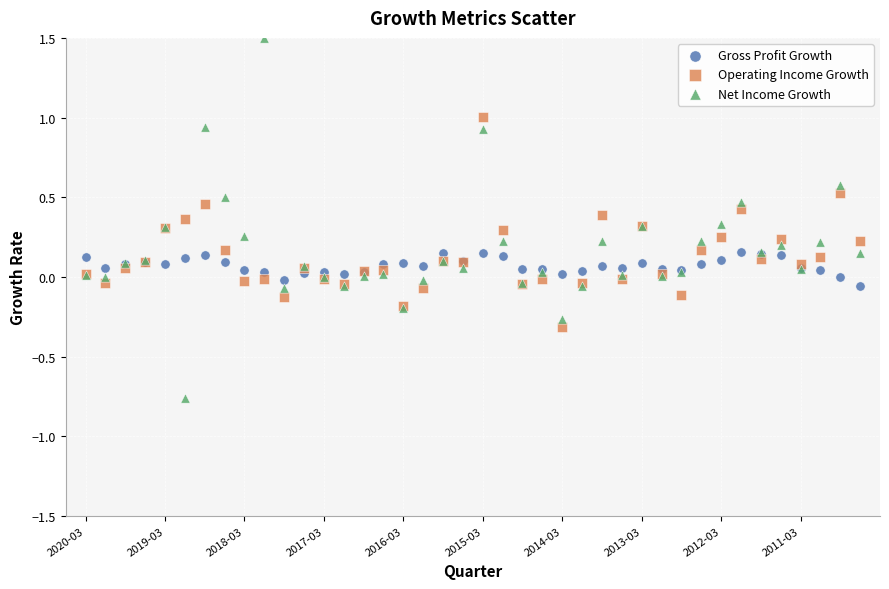

Which series has the widest spread of Y values?

Net Income Growth